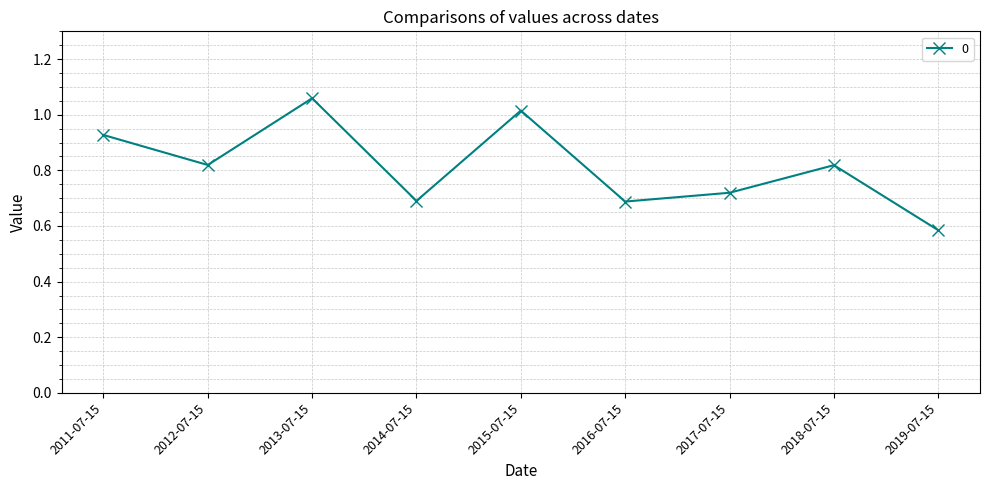

Count the number of categories in the chart.

9